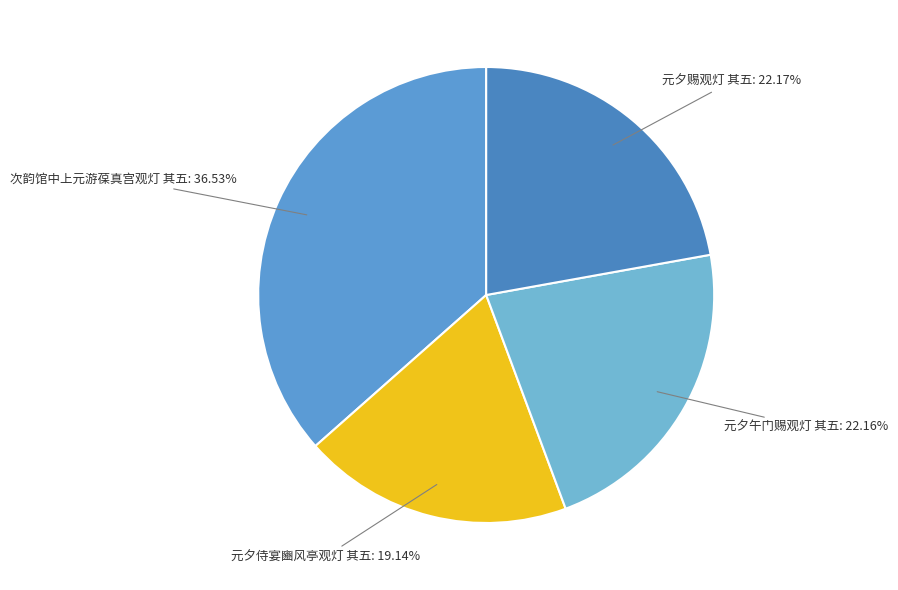

Count the number of slices in the pie.

4